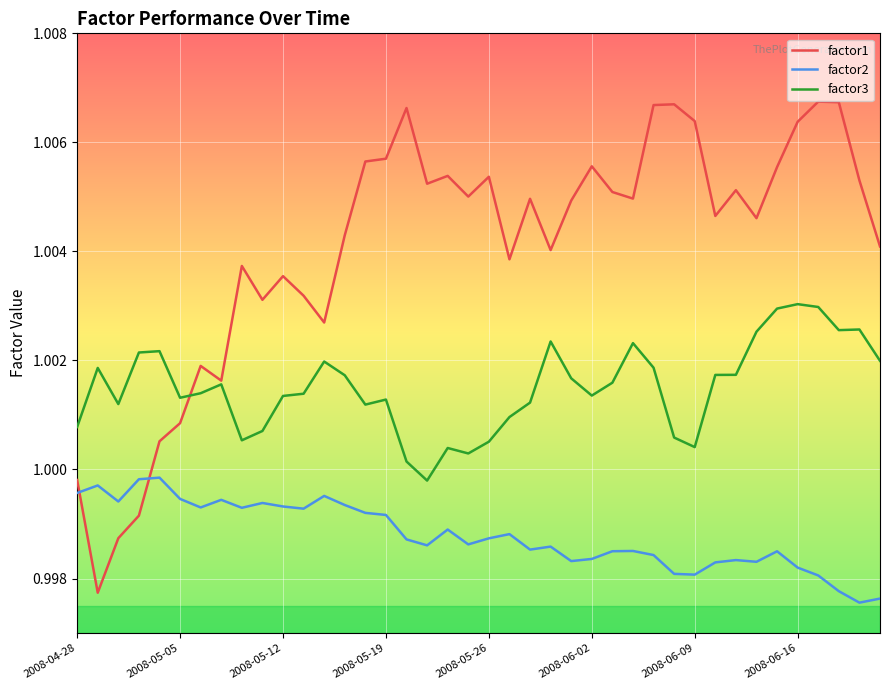

True or false: factor3 has more than 2 interior local peaks.

True